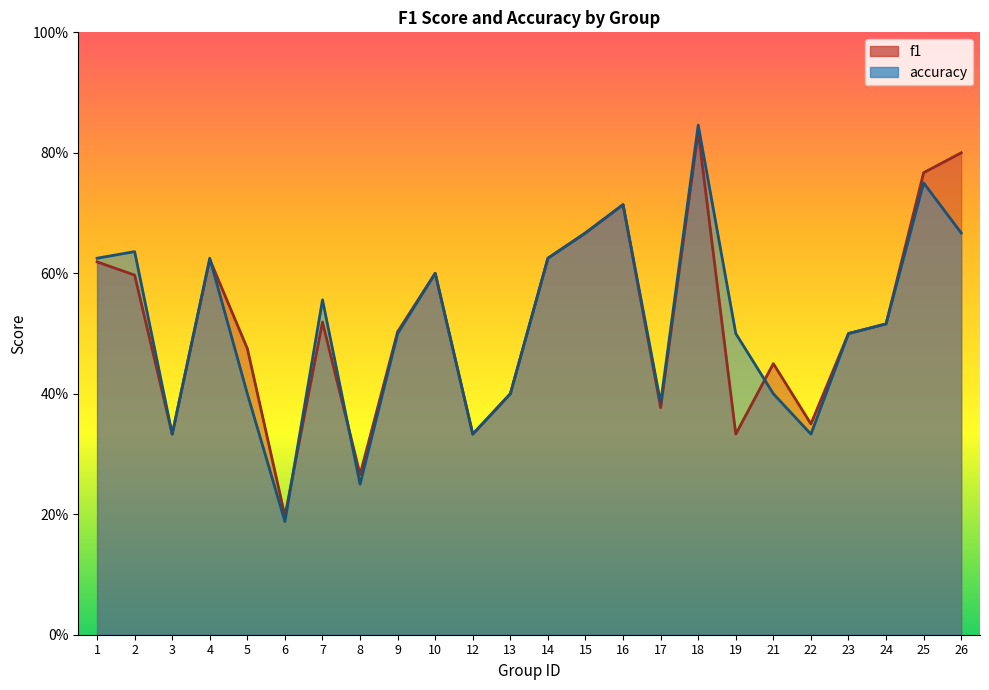

Reading left to right, what are all the values shown in this chart?

f1: 1=0.6	2=0.6	3=0.3	4=0.6	5=0.5	6=0.2	7=0.5	8=0.3	9=0.5	10=0.6	12=0.3	13=0.4	14=0.6	15=0.7	16=0.7	17=0.4	18=0.8	19=0.3	21=0.5	22=0.3	23=0.5	24=0.5	25=0.8	26=0.8
accuracy: 1=0.6	2=0.6	3=0.3	4=0.6	5=0.4	6=0.2	7=0.6	8=0.2	9=0.5	10=0.6	12=0.3	13=0.4	14=0.6	15=0.7	16=0.7	17=0.4	18=0.8	19=0.5	21=0.4	22=0.3	23=0.5	24=0.5	25=0.8	26=0.7